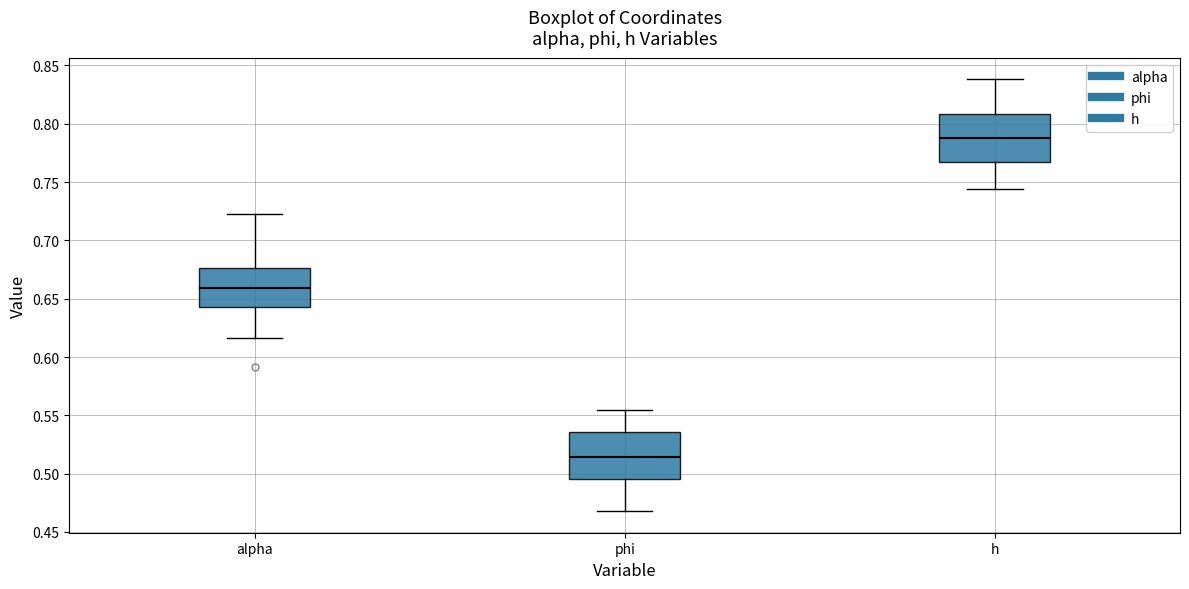

Which box has the lowest median line?

phi